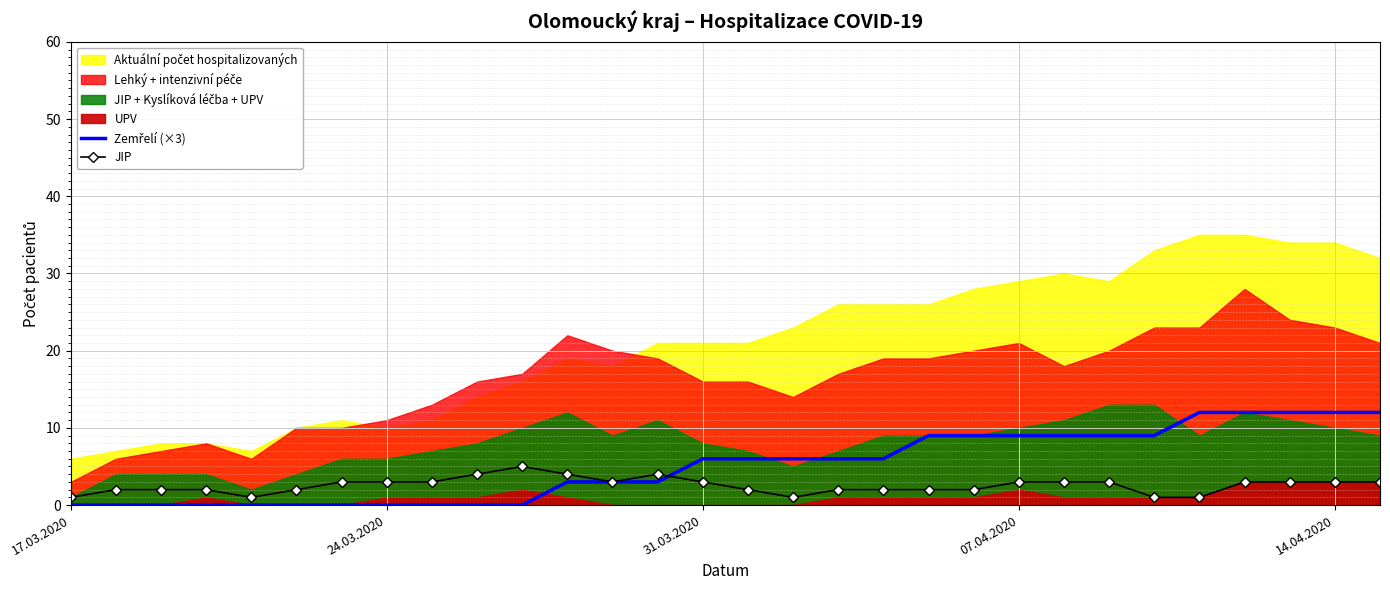

Which category has the lowest value in the JIP series?

17.03.2020